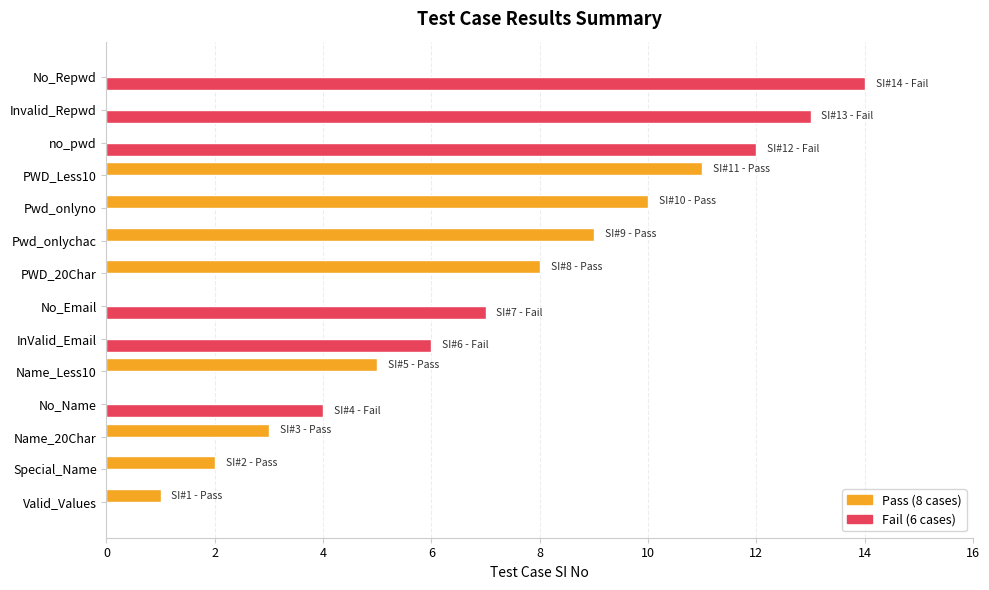

How many categories are shown in the chart?

14